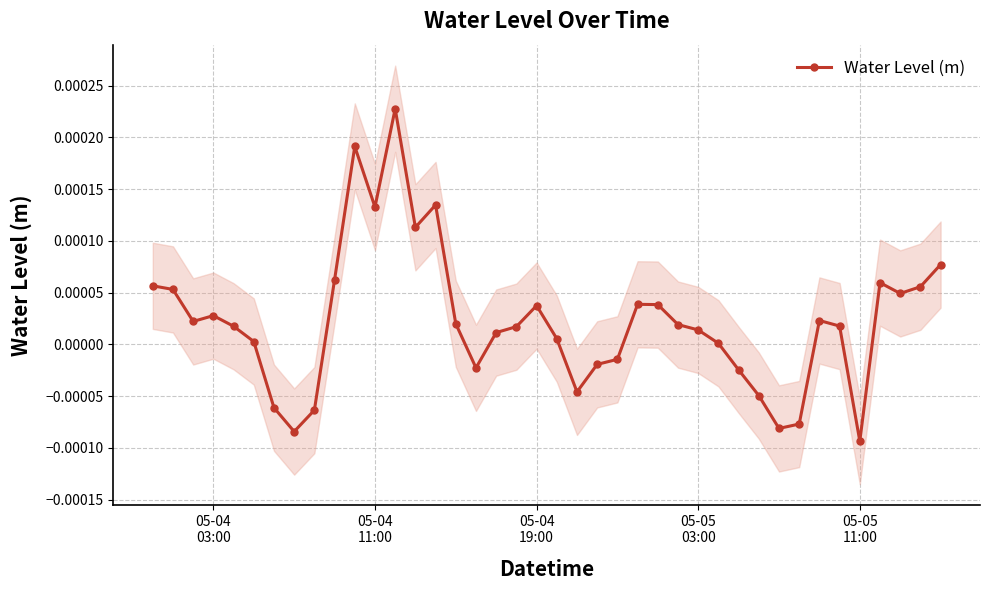

How many points are higher than both their immediate neighbors (excluding endpoints)?

8